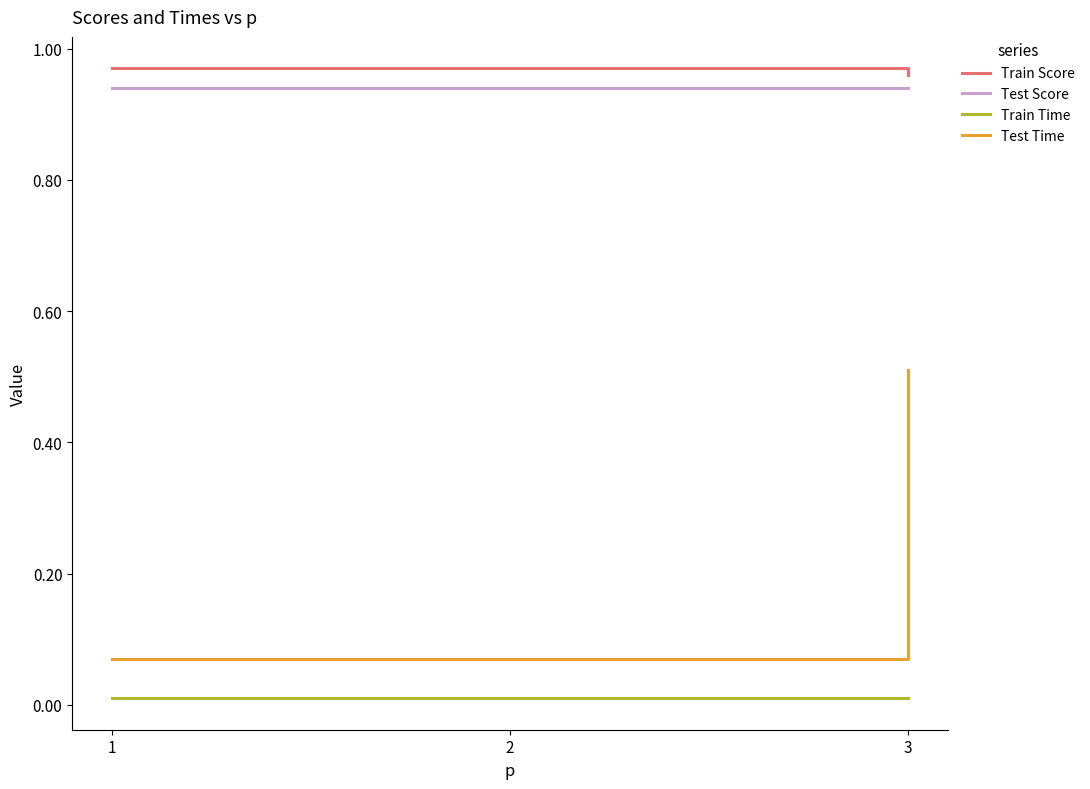

List the series in order of their peak value, highest first.

Train Score, Test Score, Test Time, Train Time